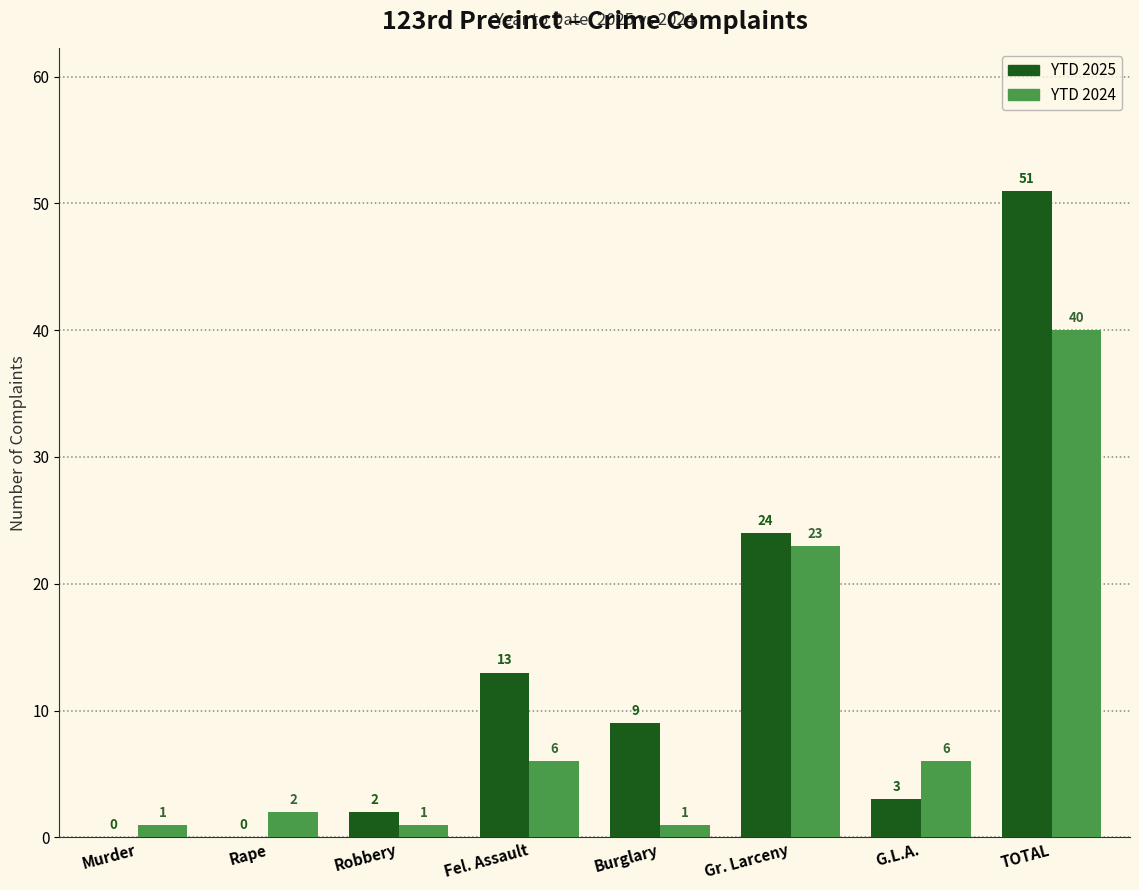

Which category has the highest value in the YTD 2025 series?

TOTAL